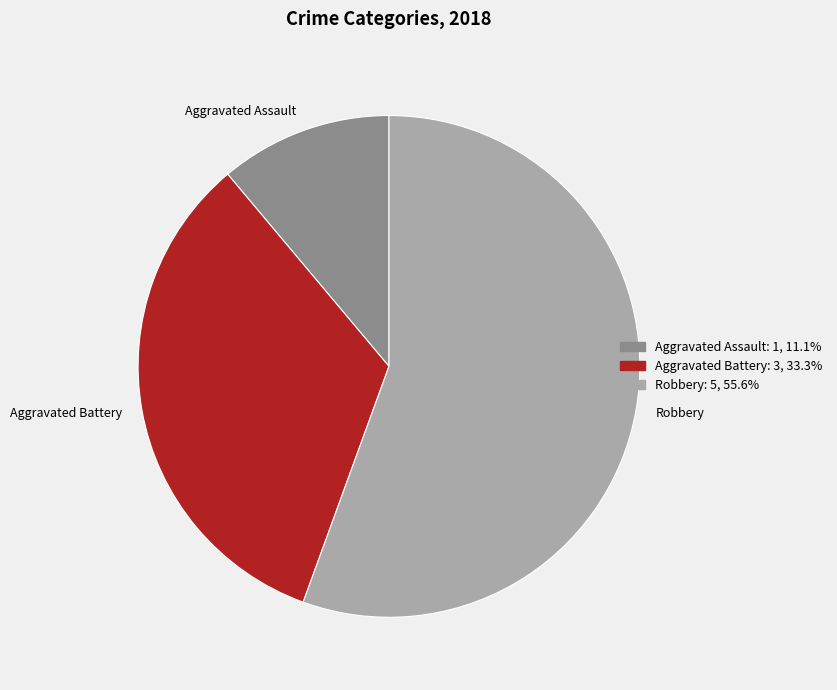

Is there a majority slice in this chart?

Yes